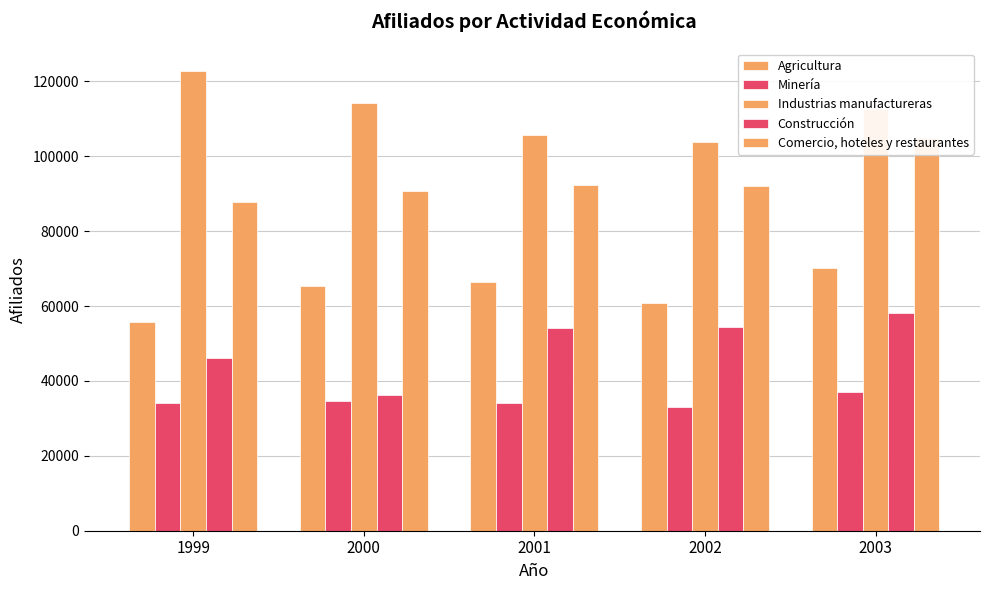

At how many categories does at least one series exceed 83989?

5